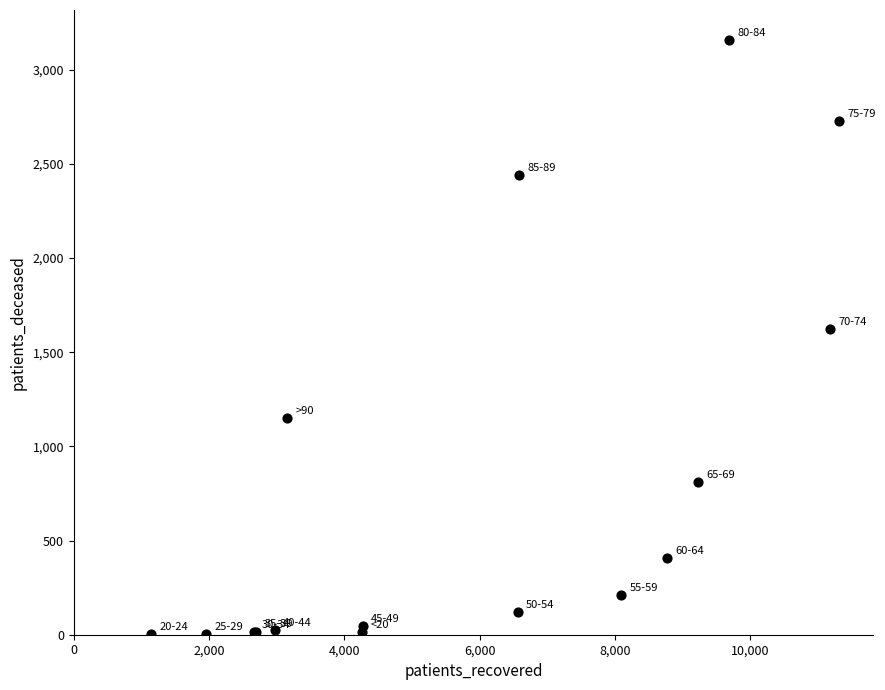

What Y value in the scatter plot is closest to 1581?

1625